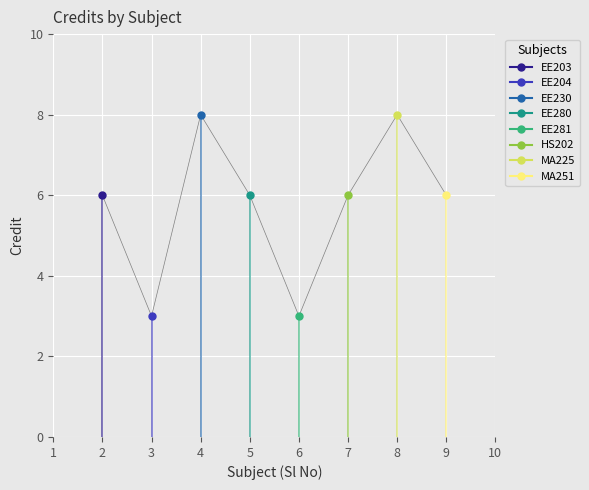

The value at 2 is 3. True or false?

False